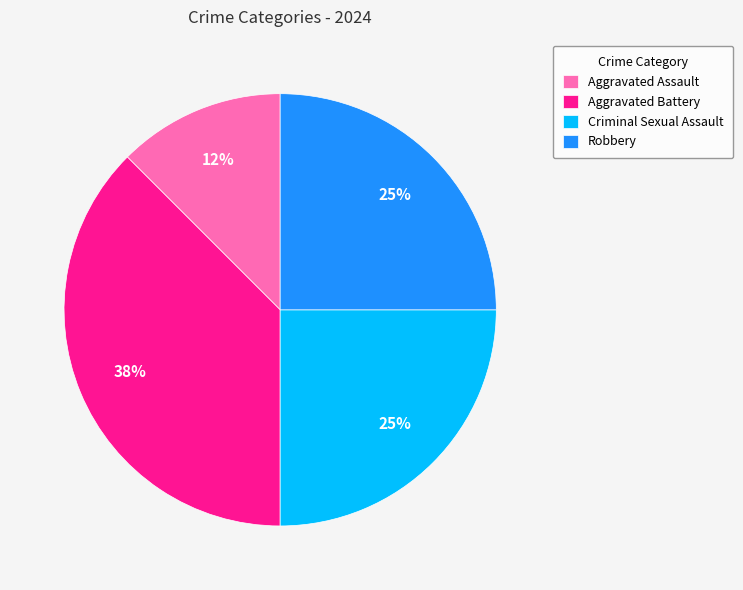

Is there a majority slice in this chart?

No